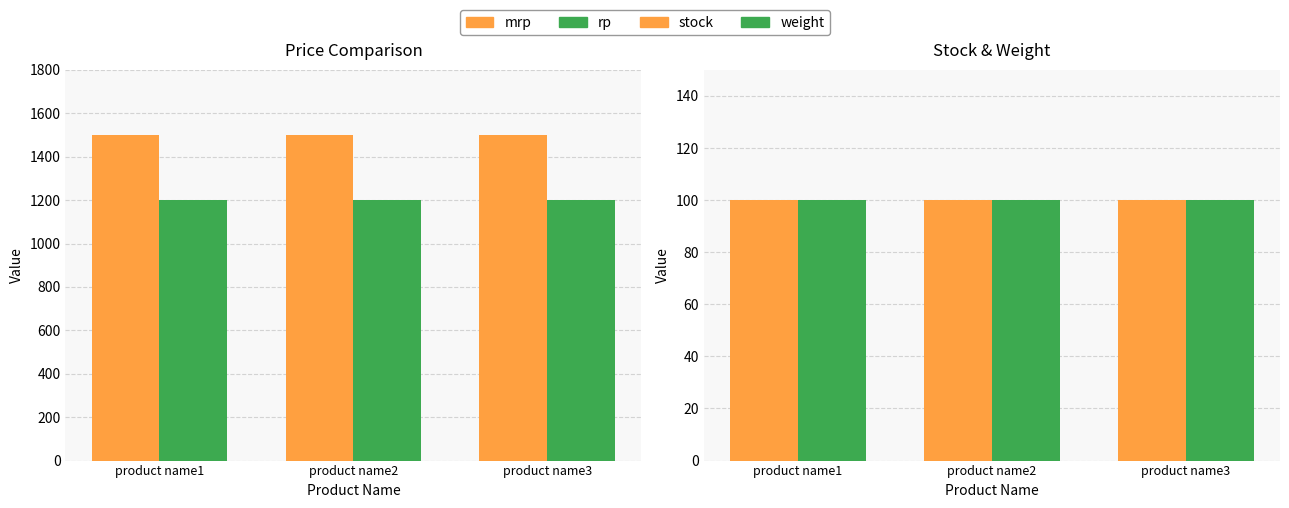

What is the lowest value of the stock series?

100